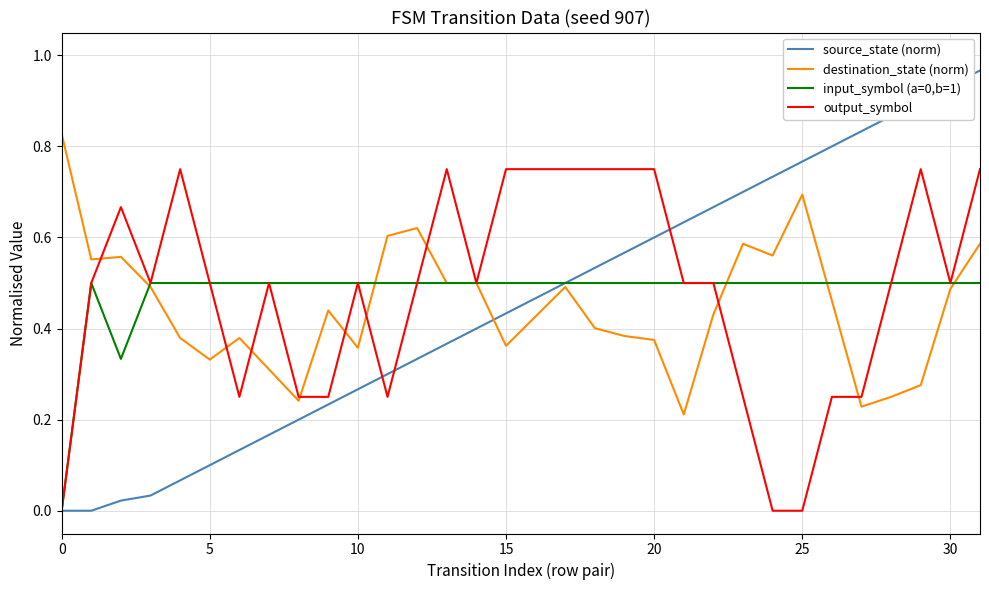

Which series has the largest range (max minus min)?

source_state (norm)